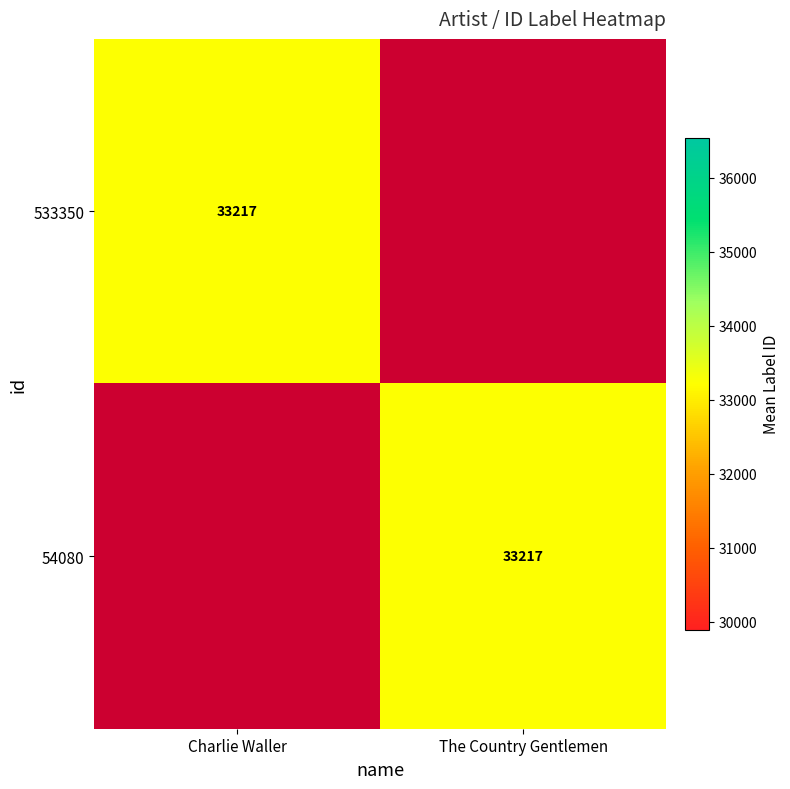

Rank the categories by Charlie Waller value from lowest to highest.

54080, 533350, 2